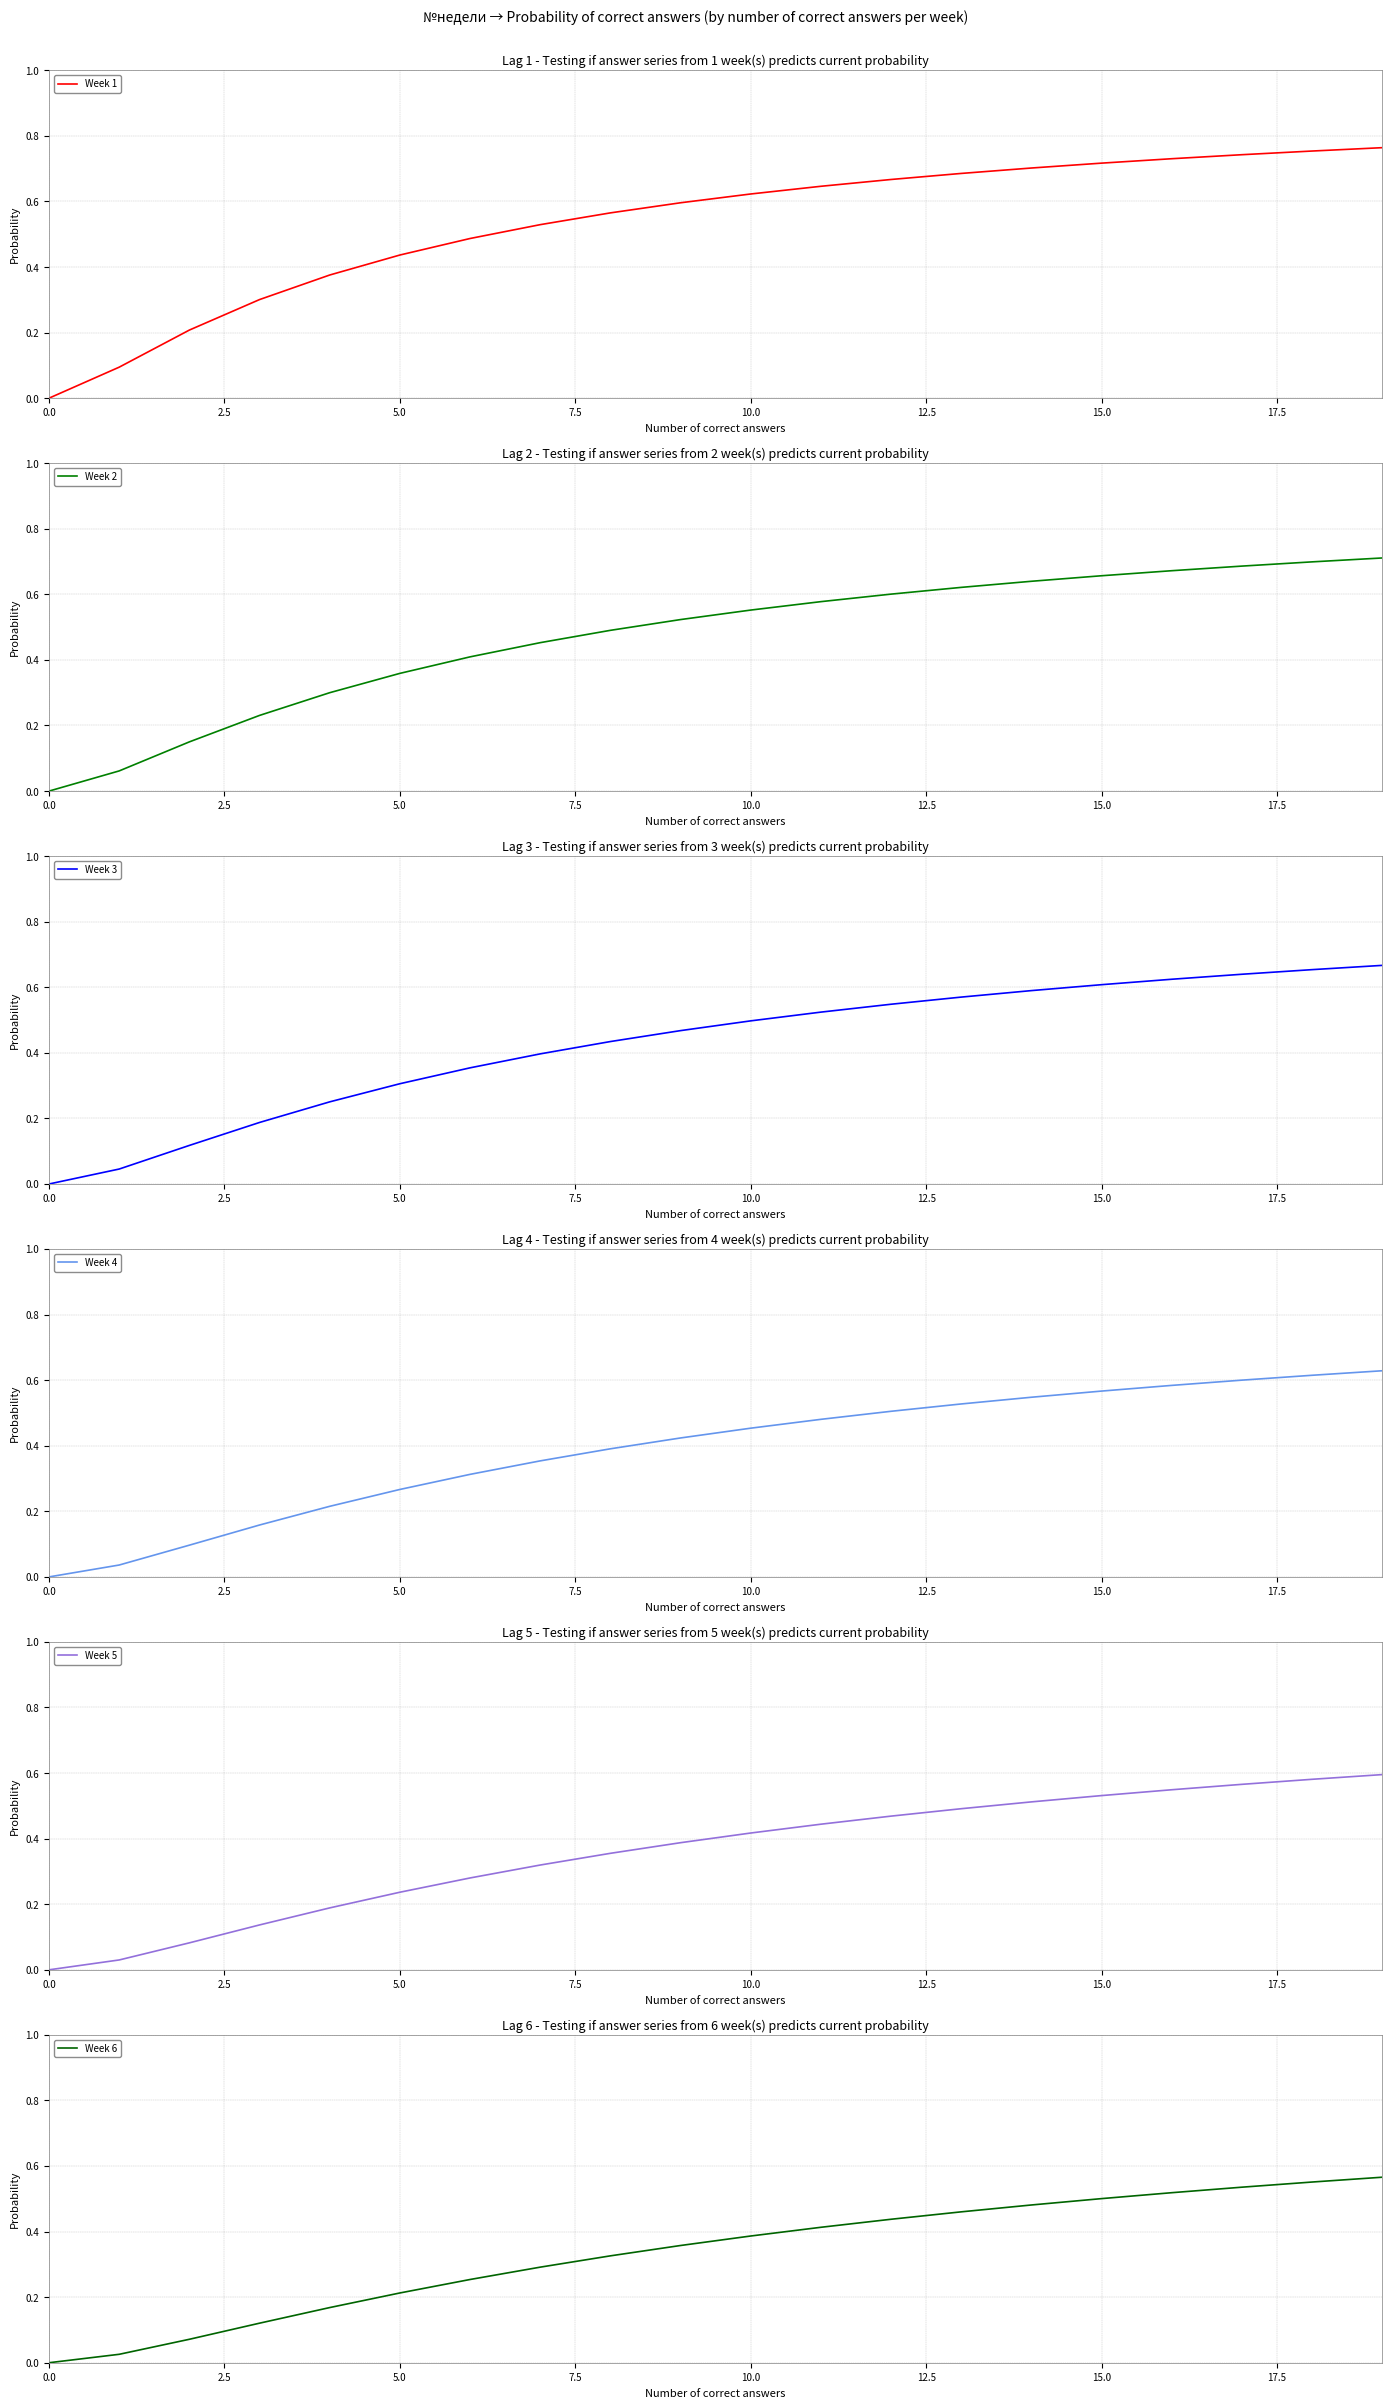

Is the value of Week 5 at 18 greater than the value of Week 3 at 19?

No